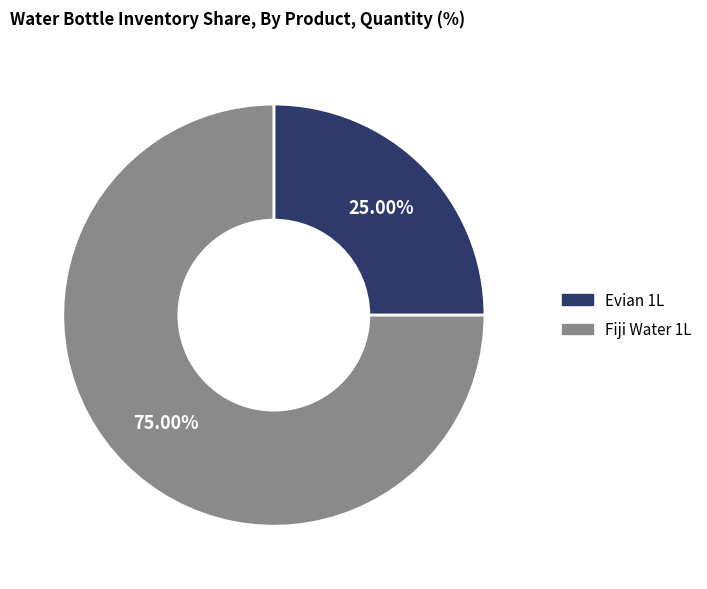

Which has a higher value, Fiji Water 1L or Evian 1L?

Fiji Water 1L